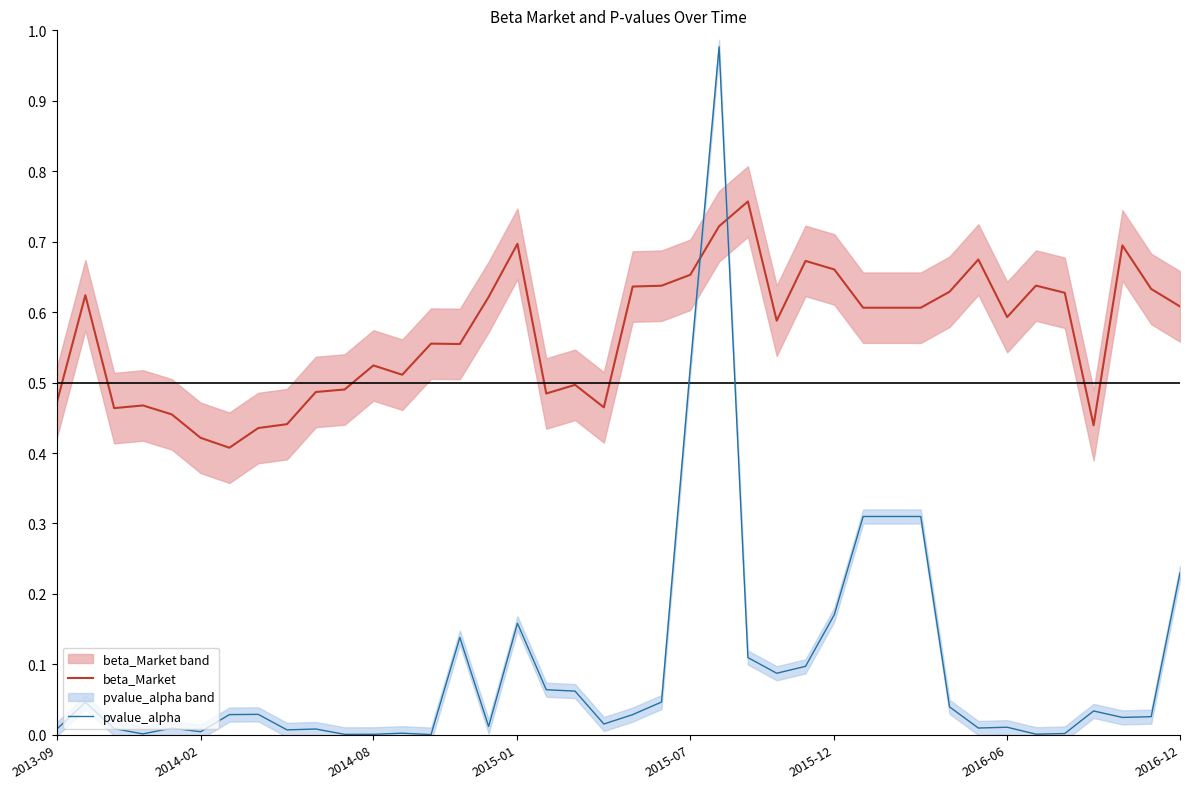

Which series ends up on top after the final intersection of pvalue_alpha and beta_Market?

beta_Market